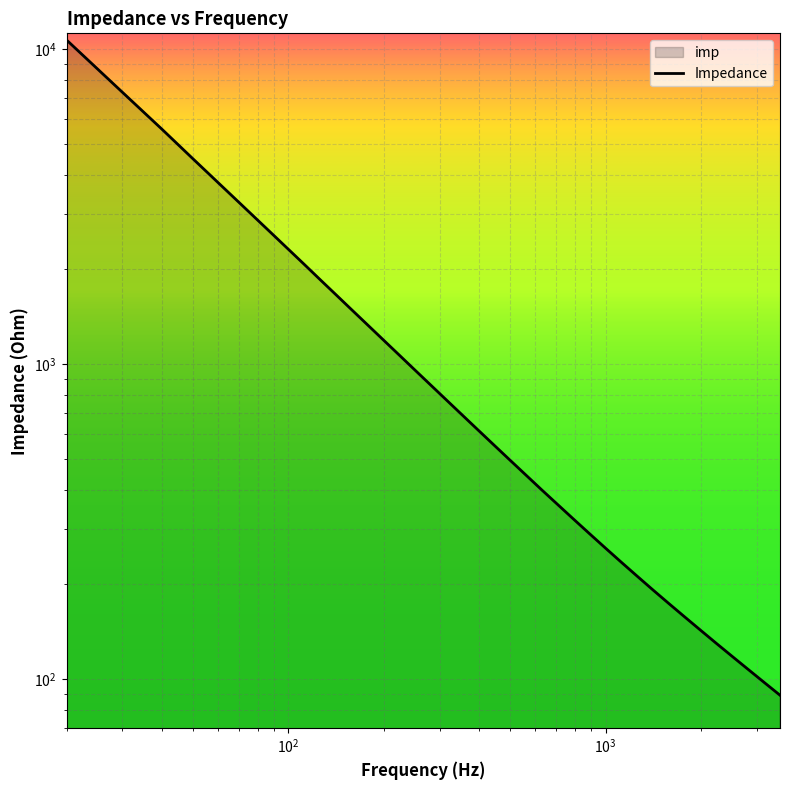

Is it true that the value at 40.0 is 2043.7?

False